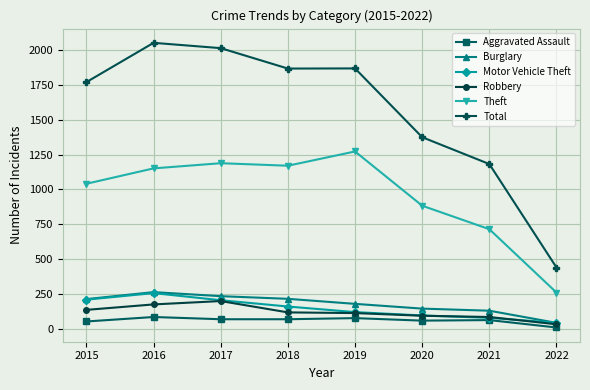

What is the minimum value for Theft?

263